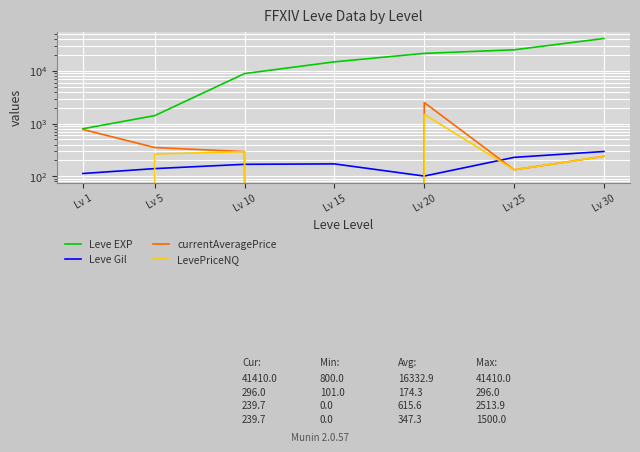

Does the chart display data point markers on the line(s)?

No